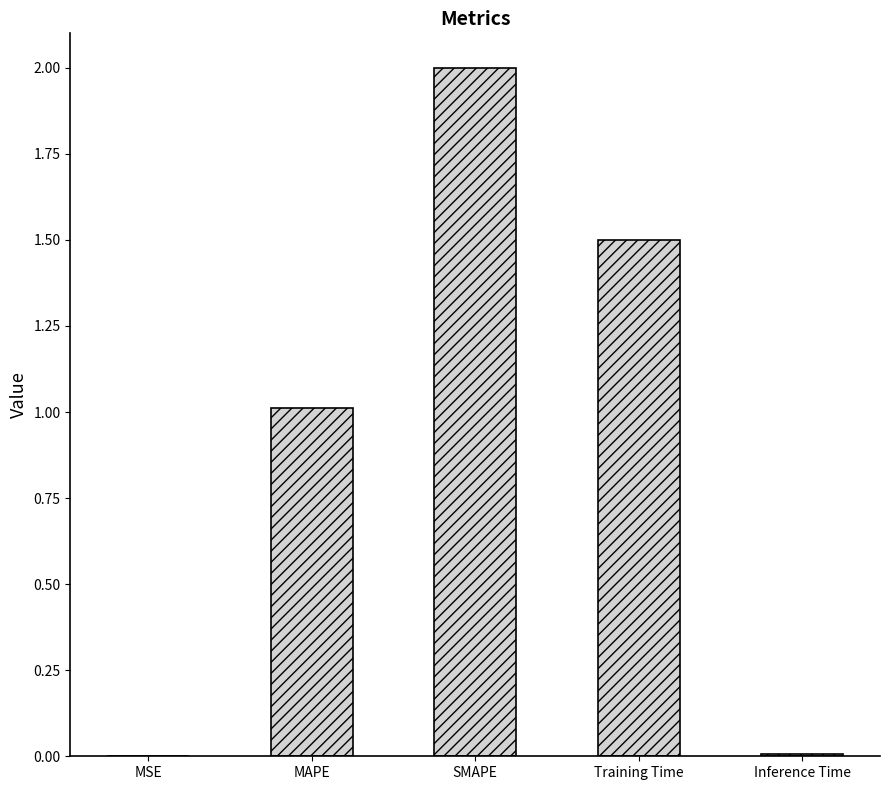

Which has a higher value, Training Time or SMAPE?

SMAPE